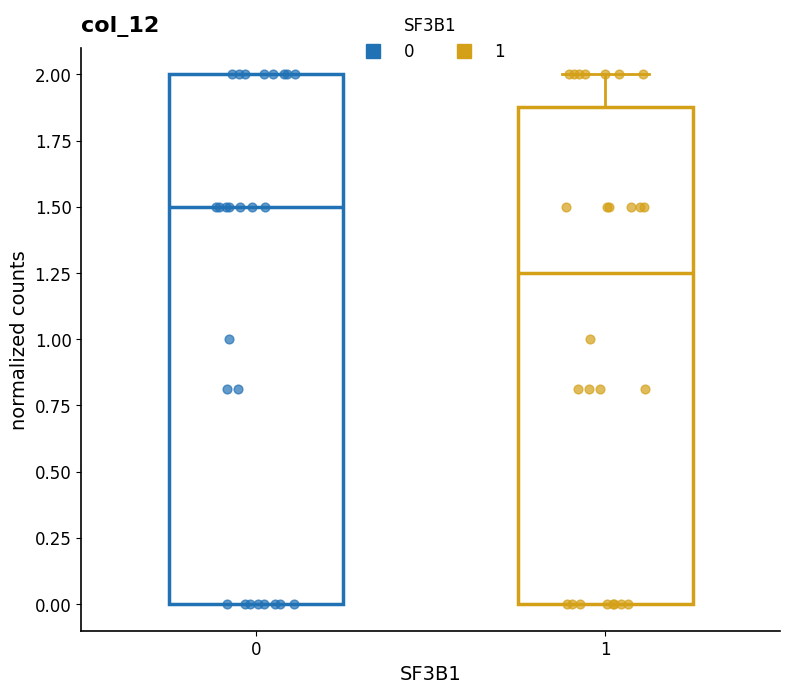

Where does the median line of the box at x = 1 sit on the y-axis? The values are not printed on the chart, so give them approximately, as read against the axis.

1.25